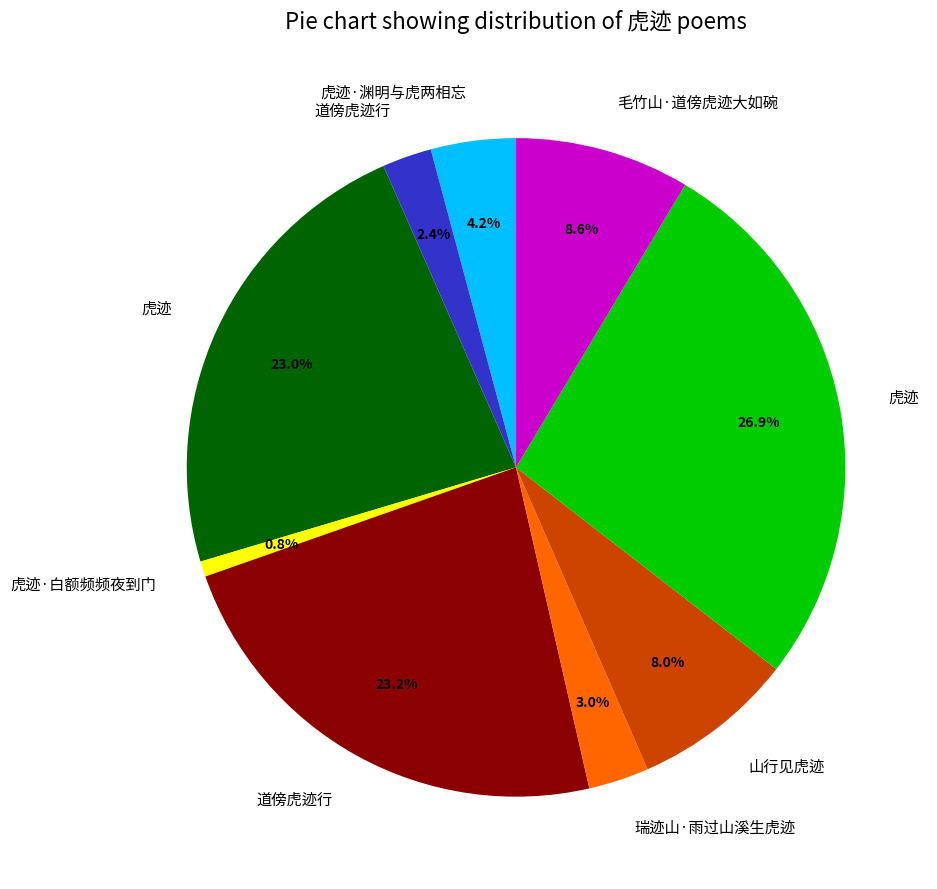

Is there any slice that represents more than half of the pie?

No